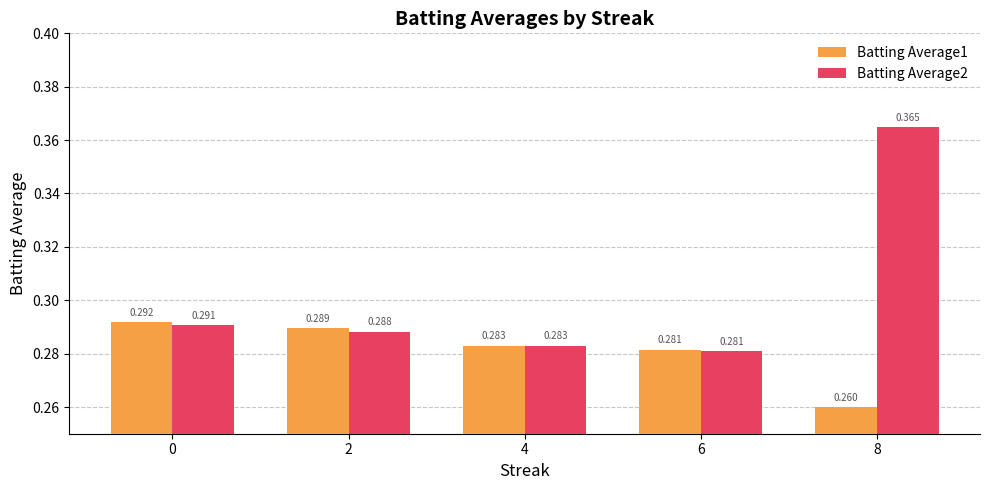

How many bars are there in total?

10